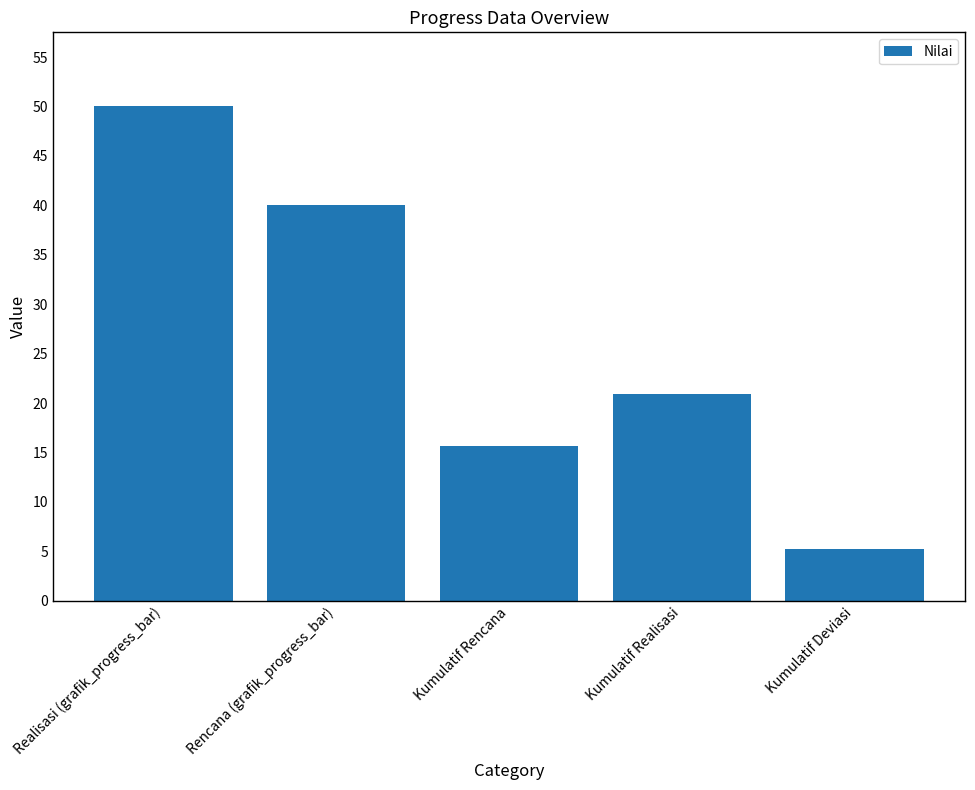

Is it true that the value at Kumulatif Rencana is 10.8?

False